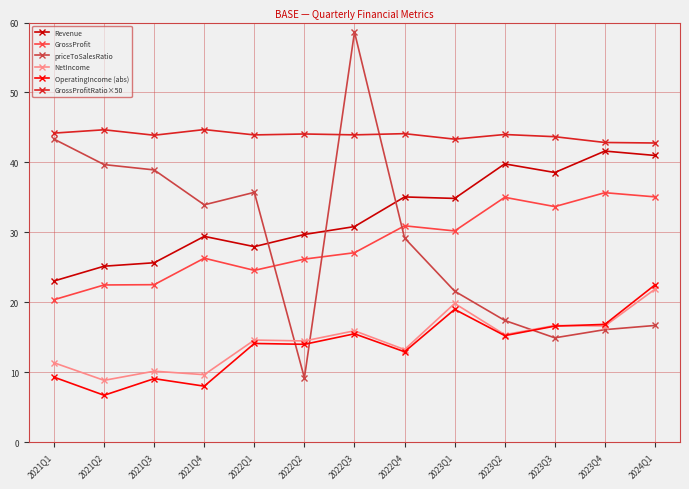

Which series has the largest total across all categories?

GrossProfitRatio×50